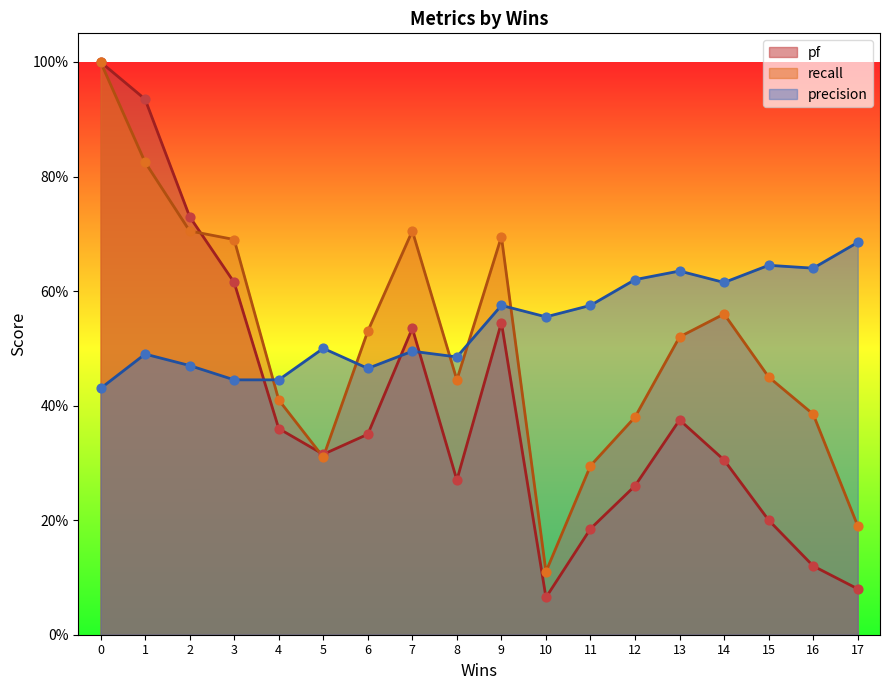

Which series has the largest Y range (max minus min)?

pf